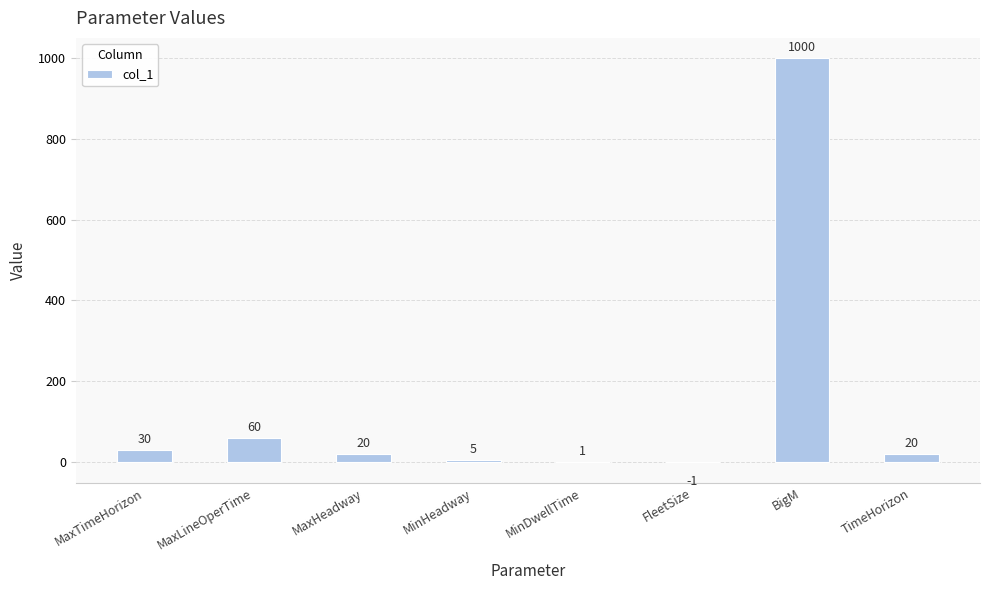

Where is the data nearest to the value 499?

MaxLineOperTime